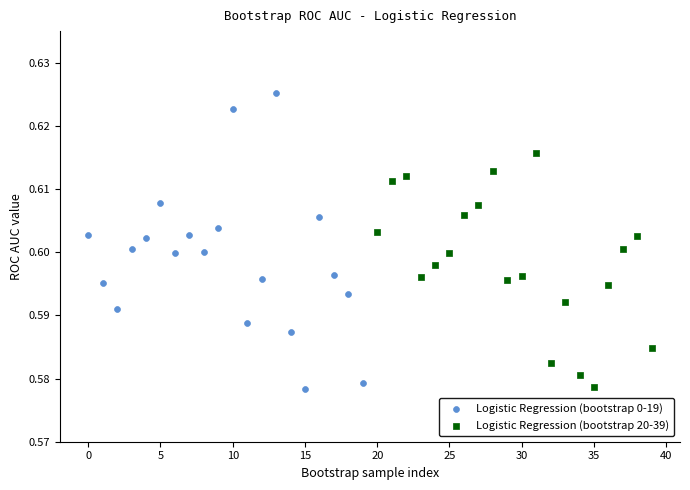

Which series reaches the maximum Y coordinate?

Logistic Regression (bootstrap 0-19)